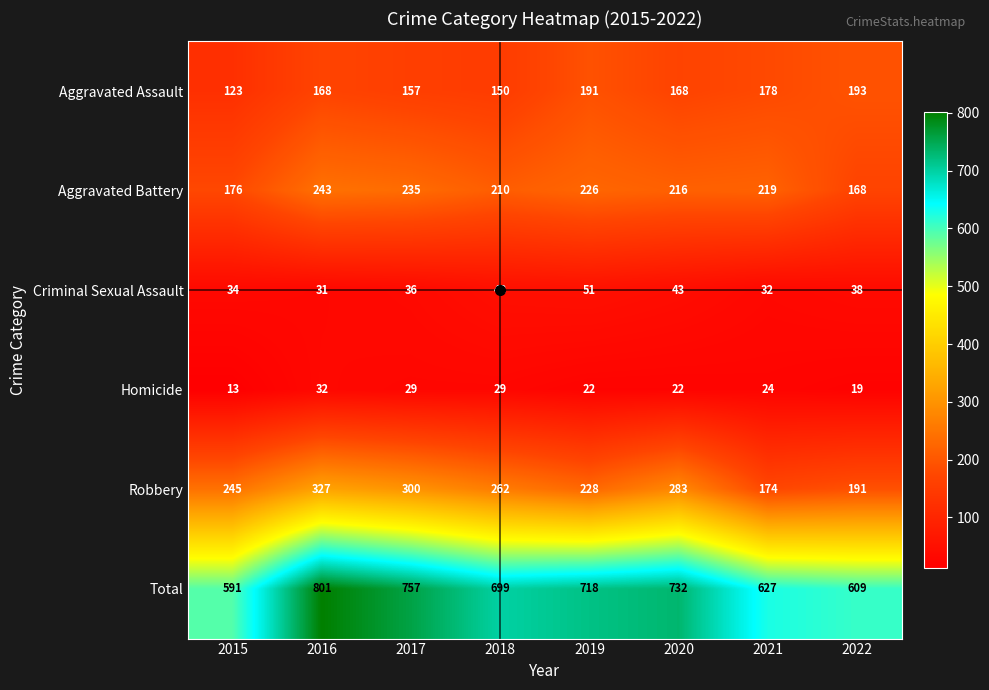

Which series has the widest spread of values?

Total